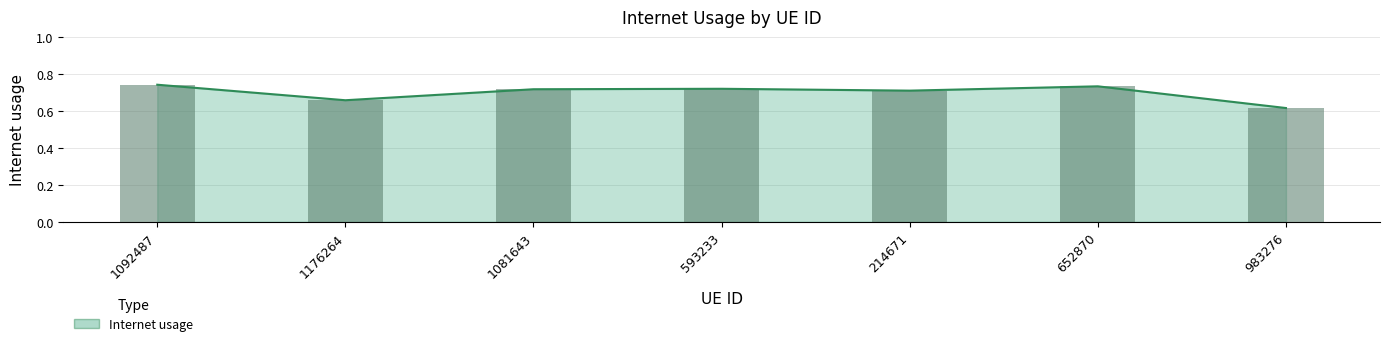

What is the smallest value displayed?

0.6